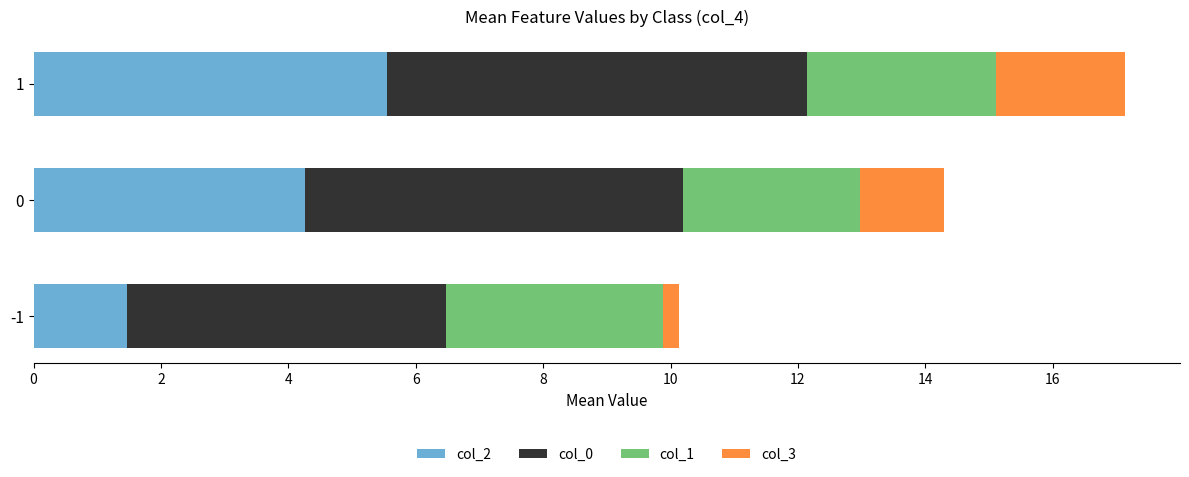

What is the difference between the maximum and minimum values in the col_2 series?

4.1